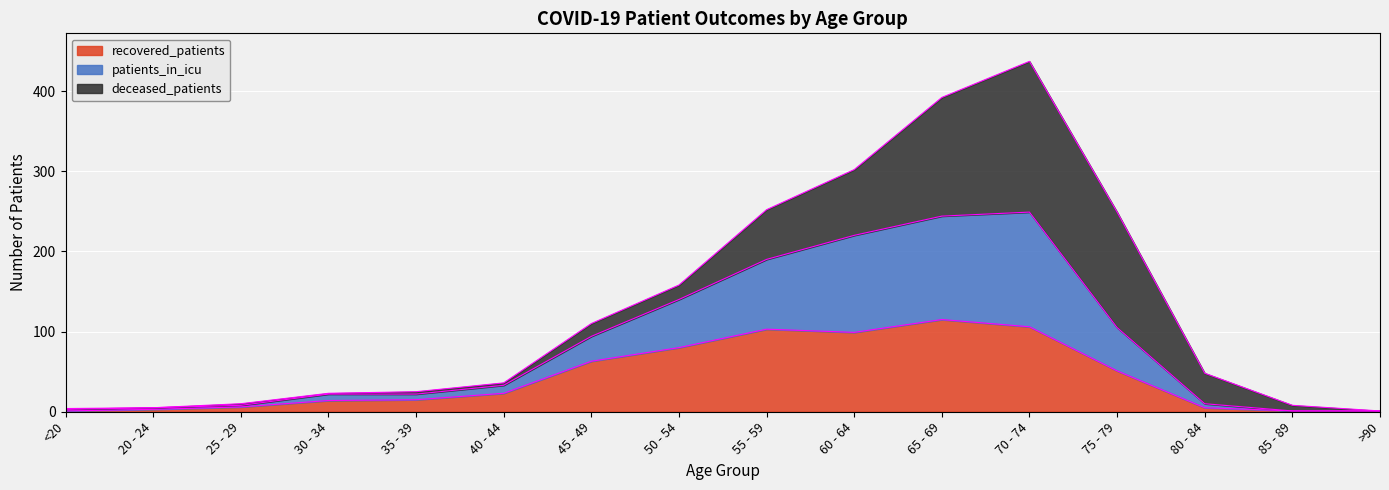

In recovered_edge, how many points are higher than both neighbors (excluding endpoints)?

2